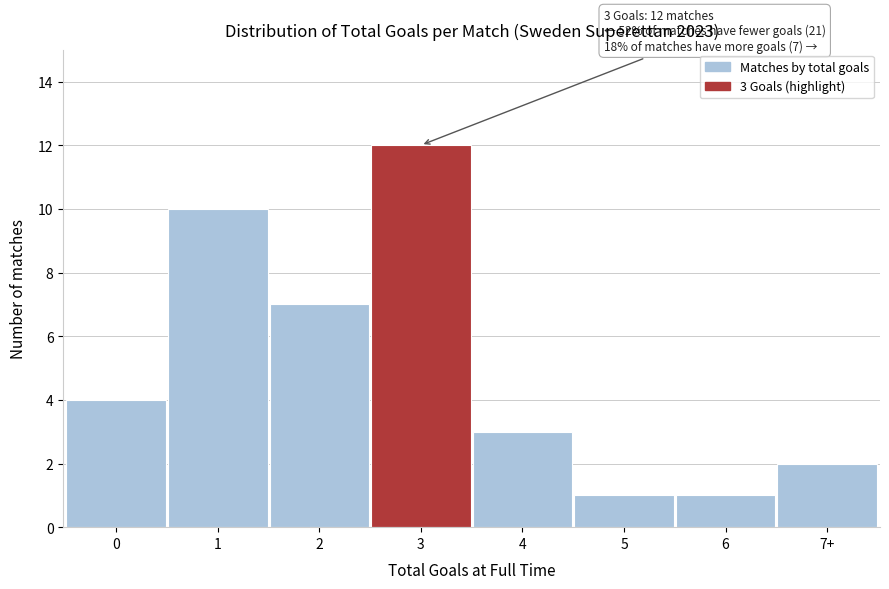

Reading left to right, transcribe all the data shown in this chart.

4	10	7	12	3	1	1	2